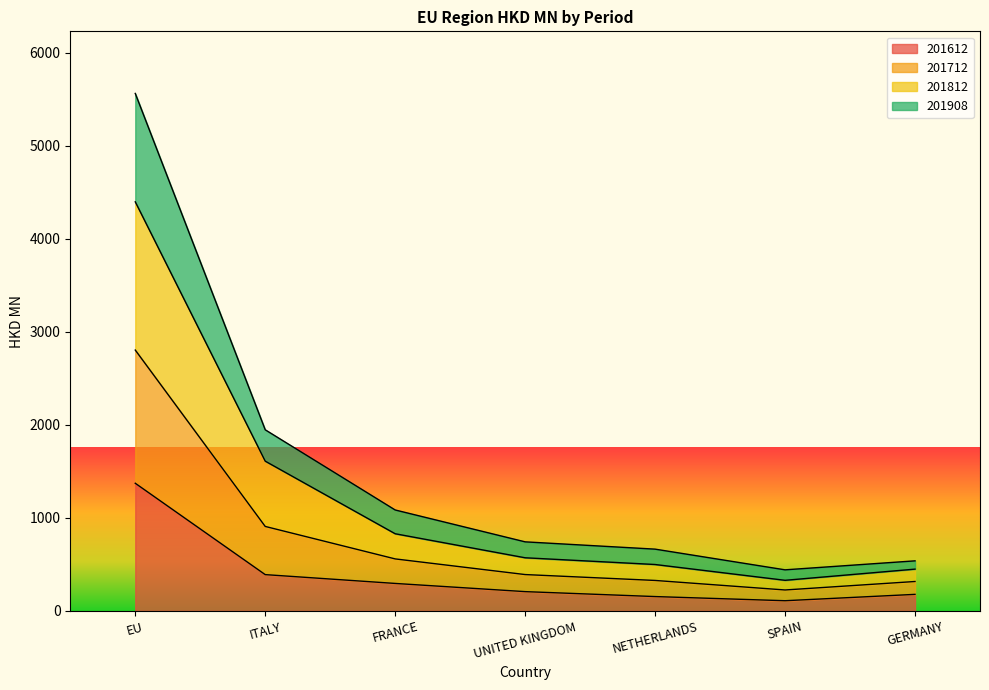

What is the maximum value for 201612?

1372.1